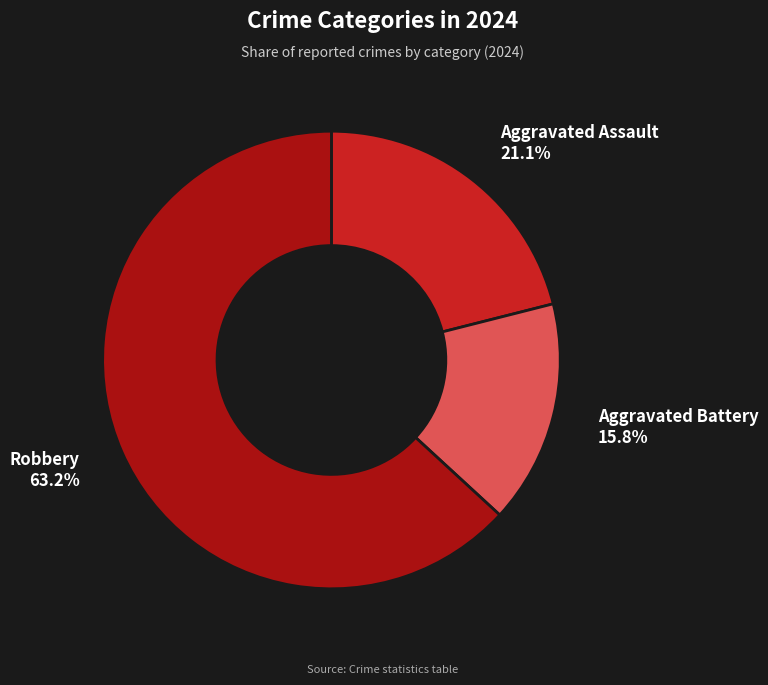

The Aggravated Assault slice represents 21% of the pie. True or false?

True